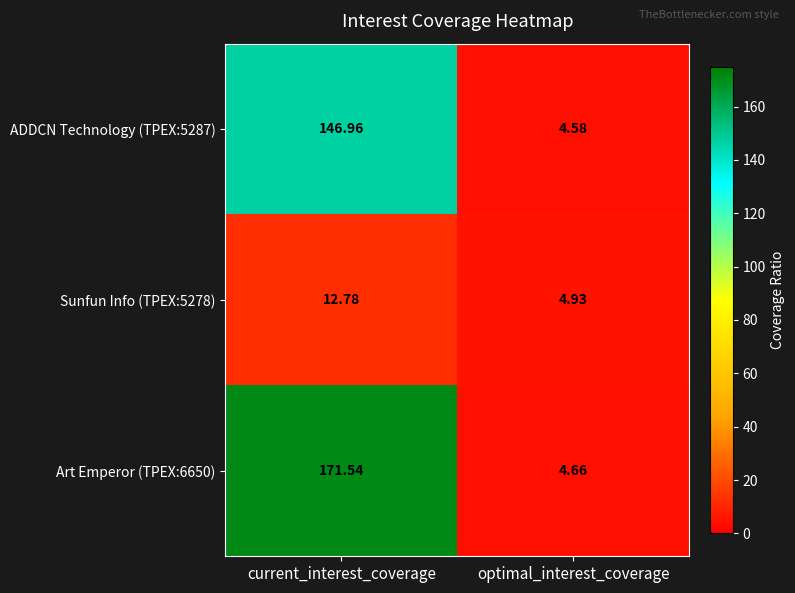

Which category has the lowest value across all series?

optimal_interest_coverage